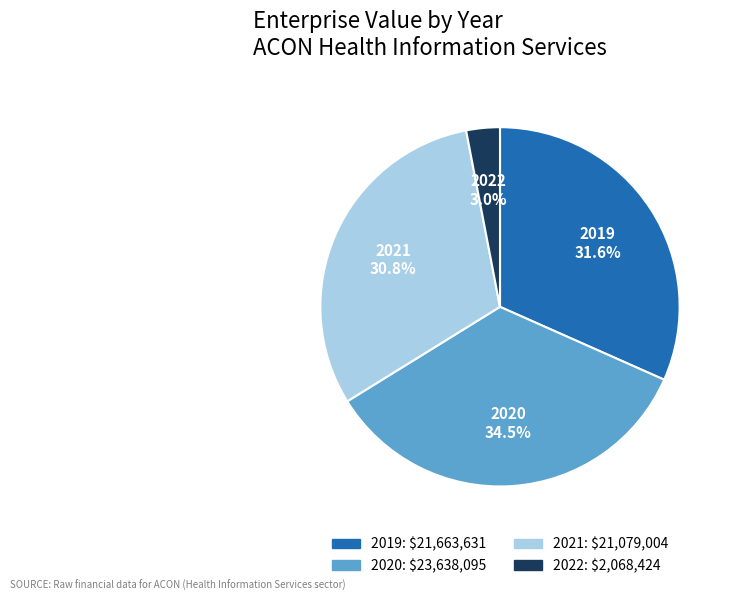

Approximately how many times larger is the value at 2019 compared to 2021?

1.0